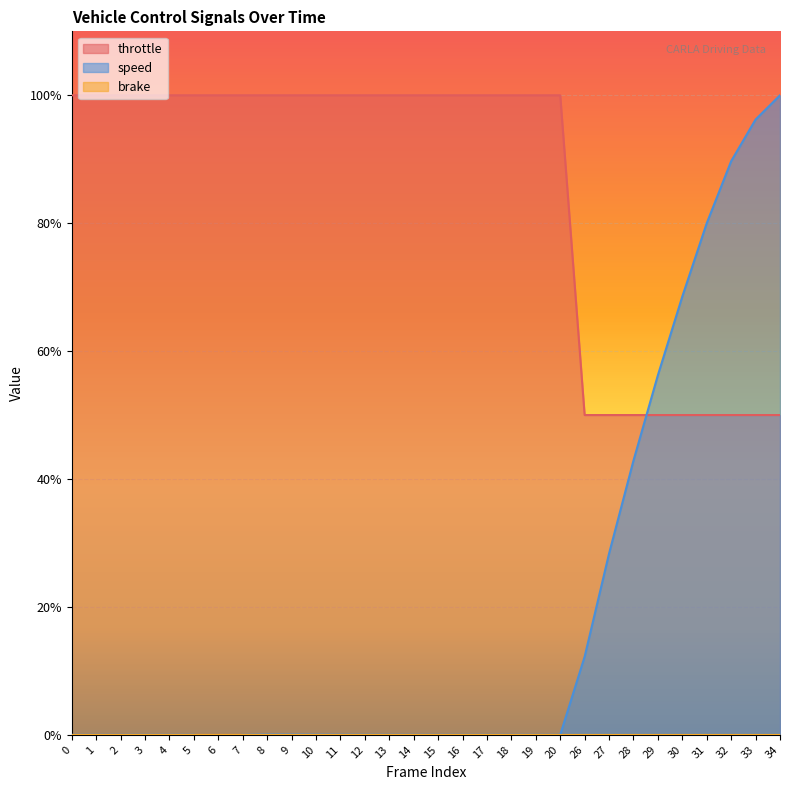

After their last crossing, which series has the higher values: throttle or speed?

speed